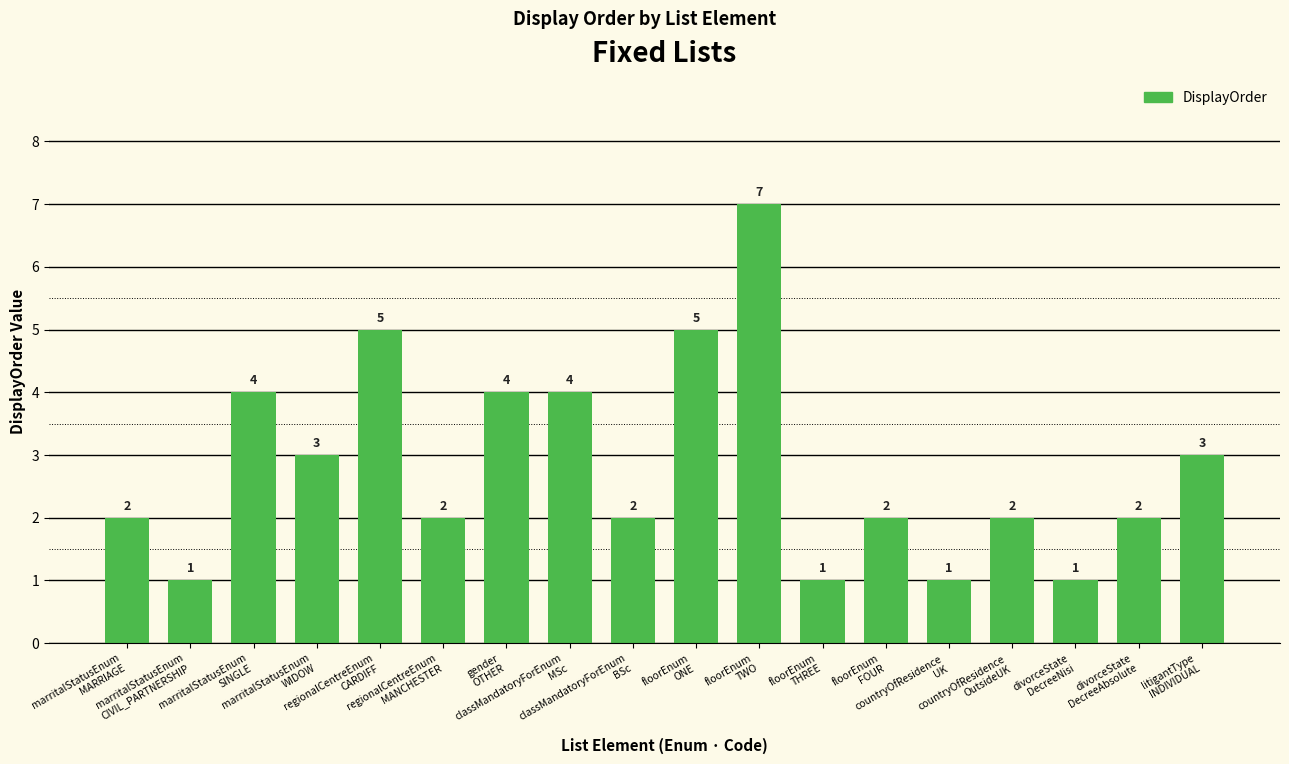

Reading left to right, transcribe all the data shown in this chart.

2	1	4	3	5	2	4	4	2	5	7	1	2	1	2	1	2	3